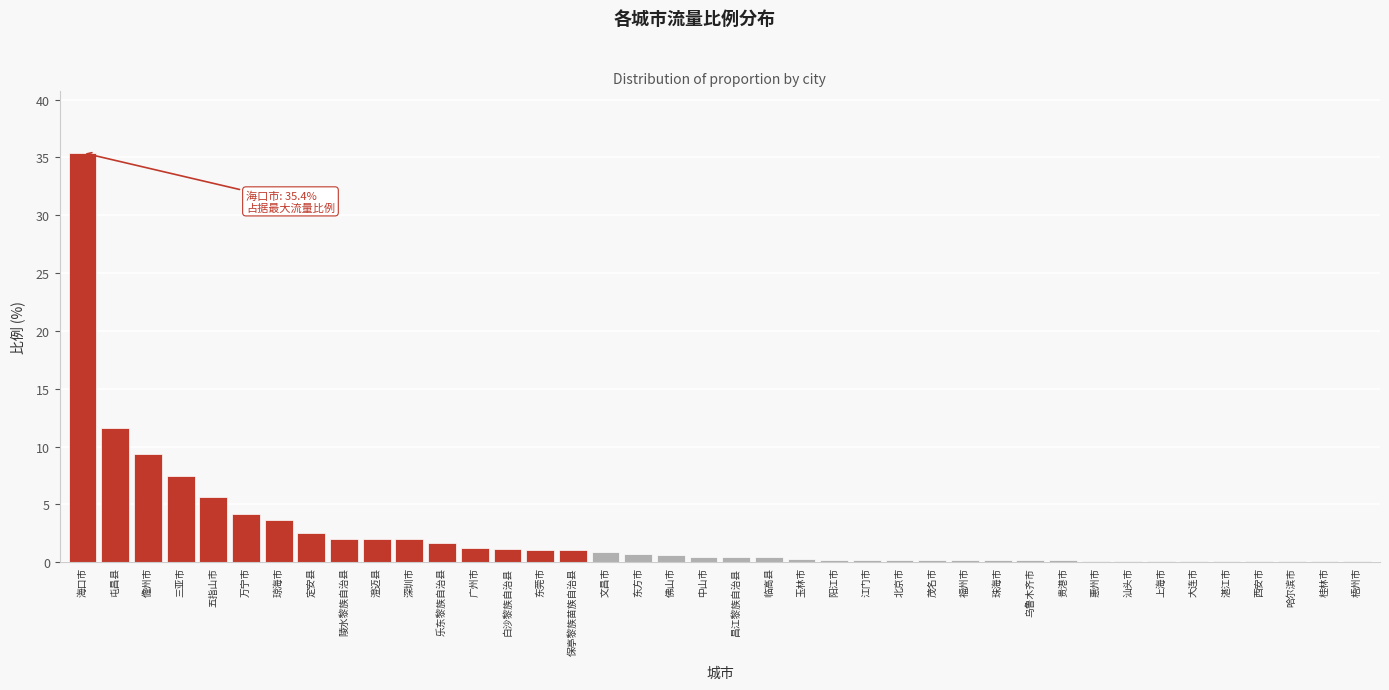

Is it true that the value at 定安县 is 2.5?

True